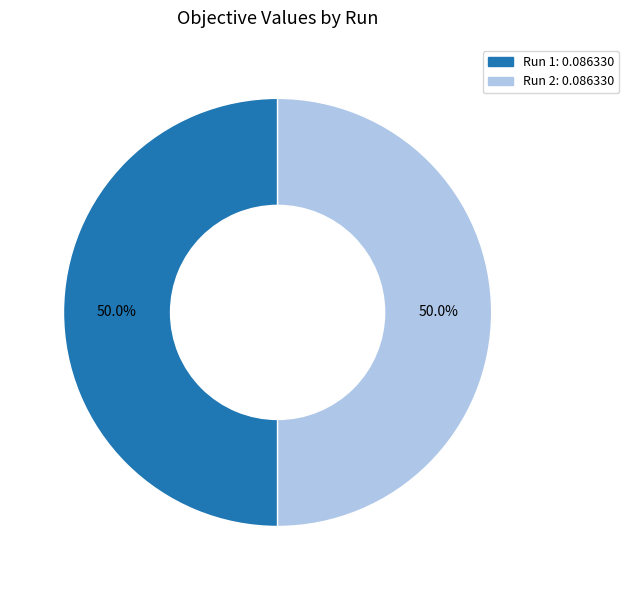

How much of the chart is everything except Run 2?

50.0%